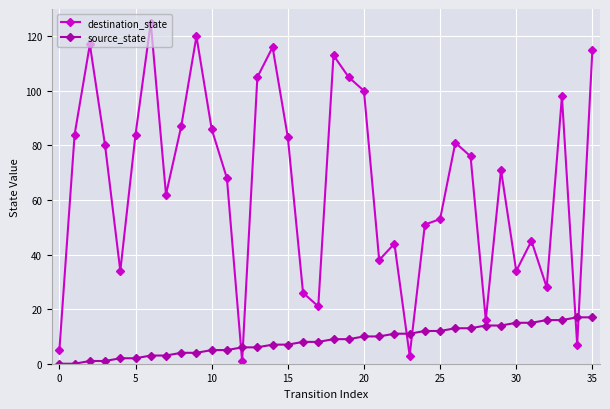

What is the difference between the maximum and minimum values in the source_state series?

17